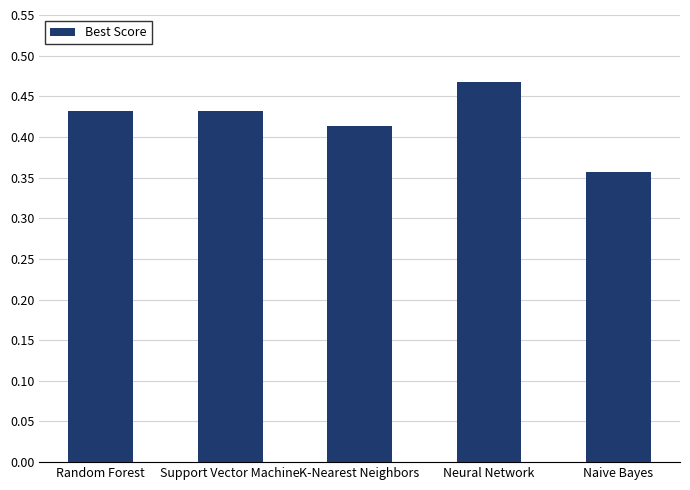

At which label is the value closest to 0?

Naive Bayes